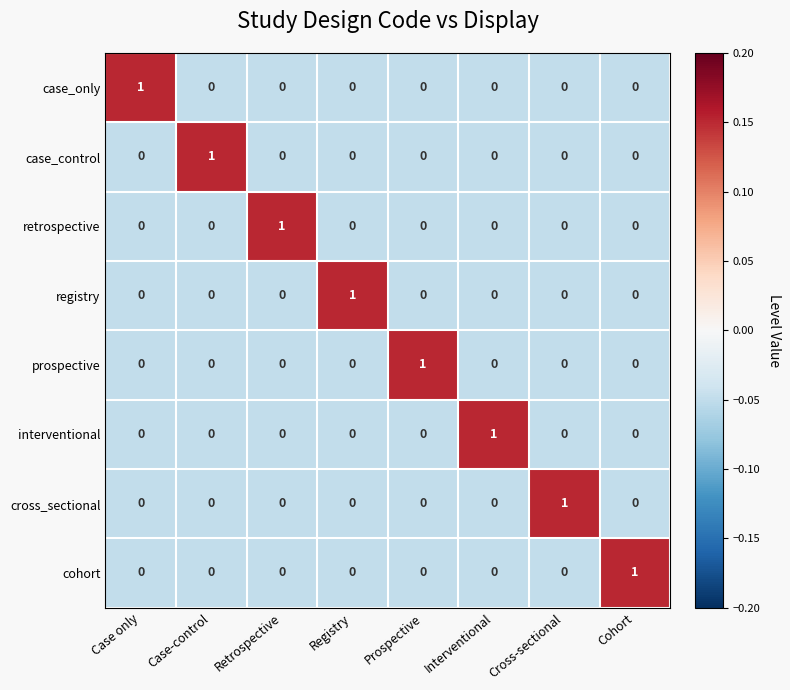

Count the interventional values in the range 0 to 1.

8